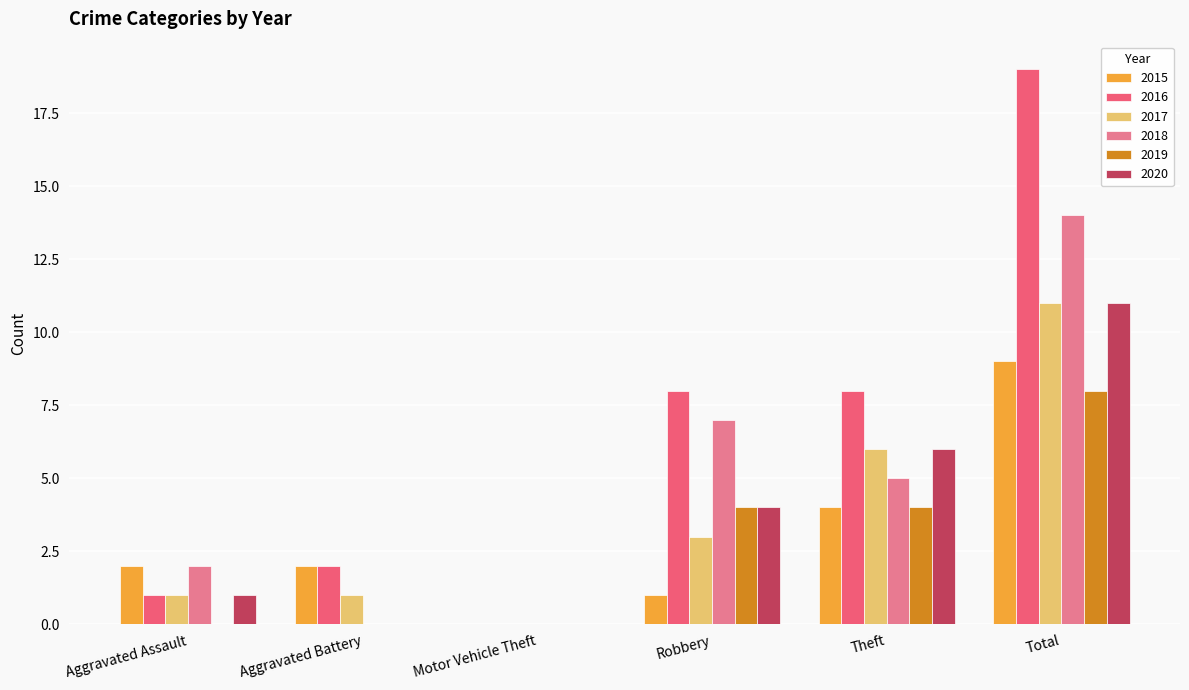

What is the highest value of the 2015 series?

9